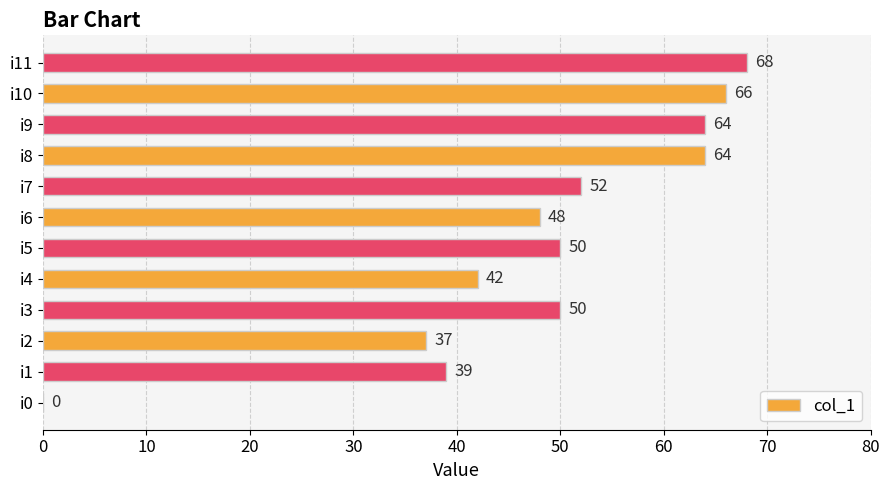

Where is the data nearest to the value 34?

i2